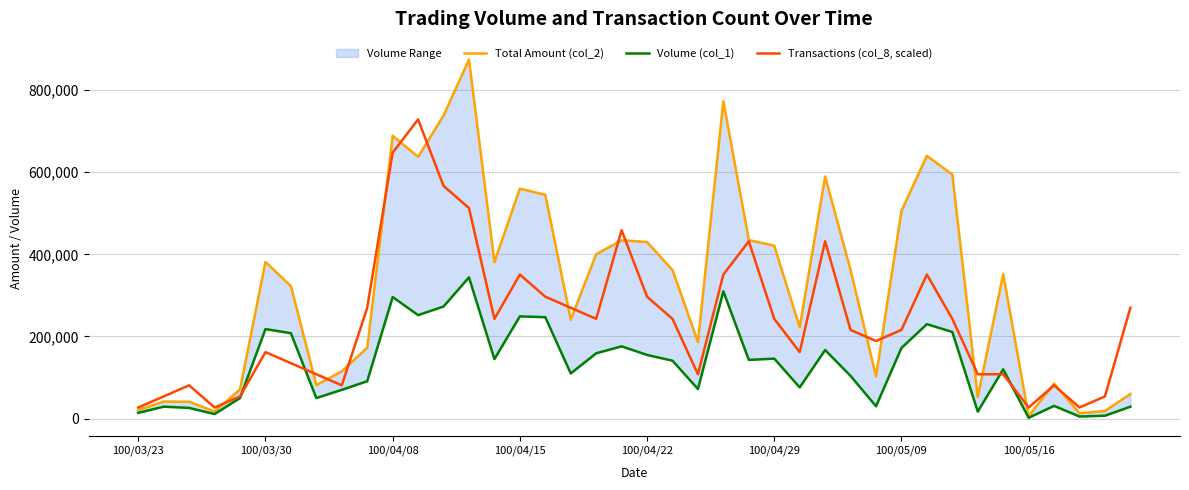

The value of Volume (col_1) at 34 is 189571.6. True or false?

False